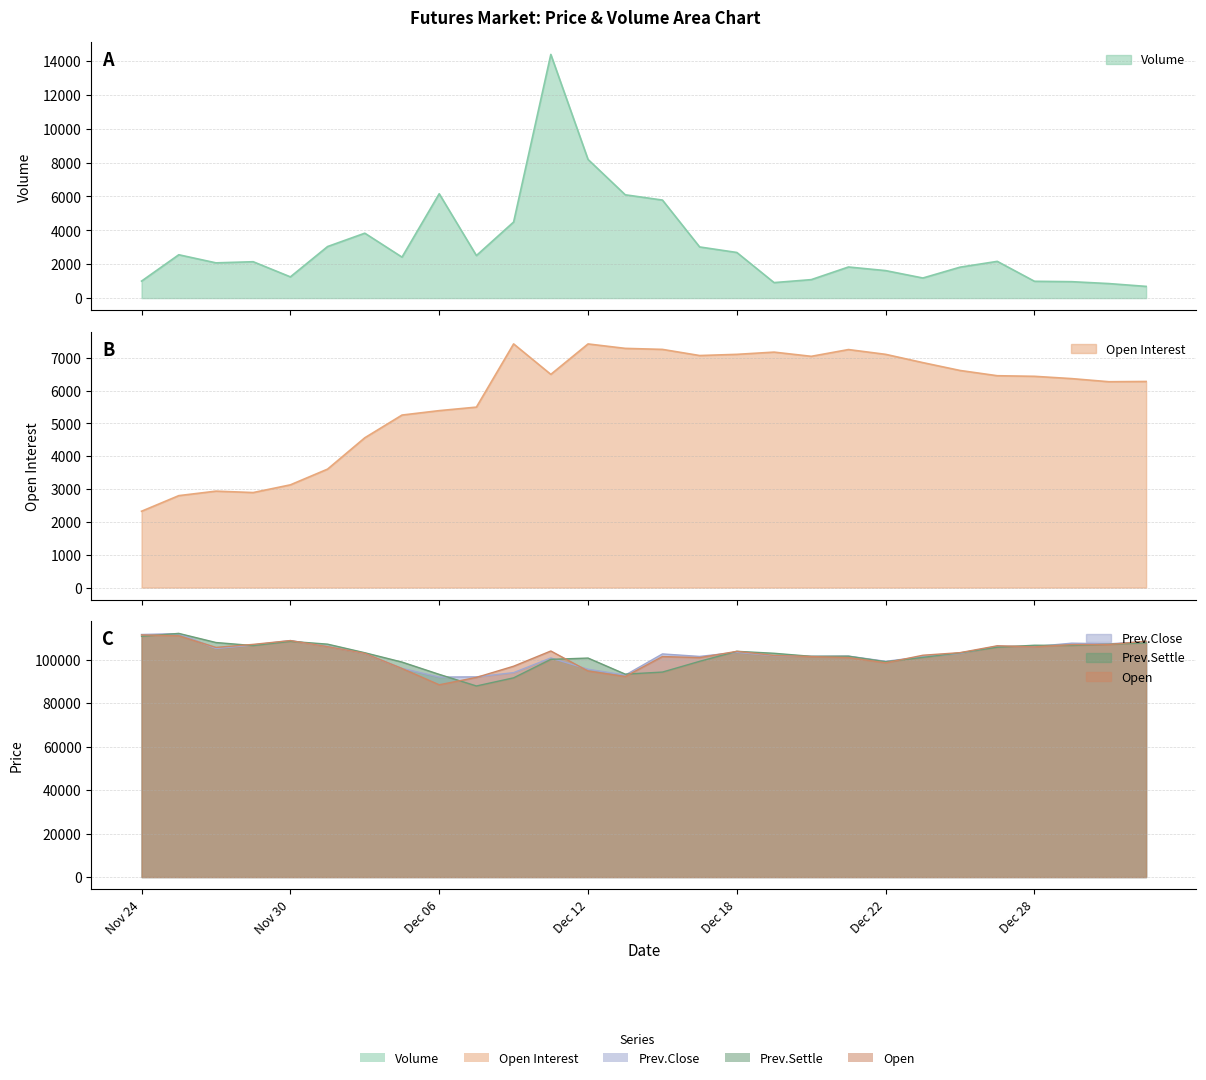

What position from the left is Dec 20?

19